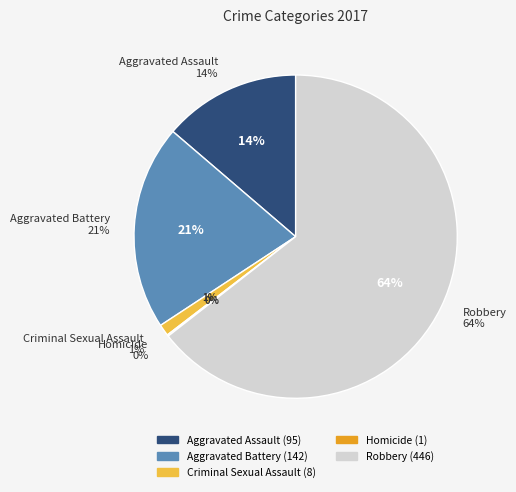

Which slice is the largest?

Robbery